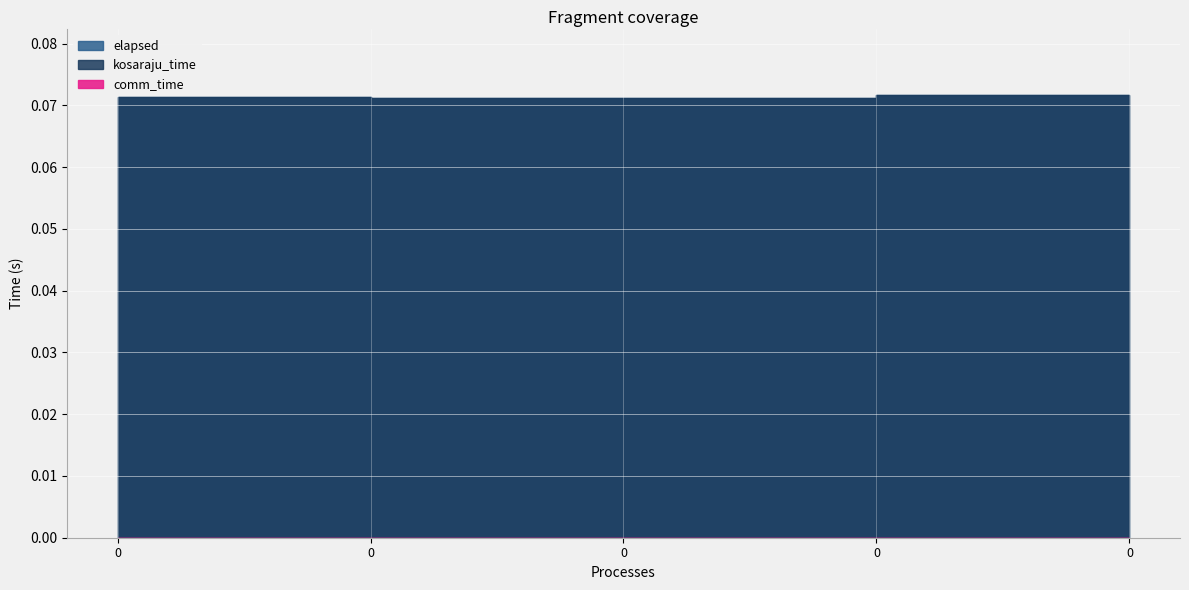

How many lines are shown in the chart?

3